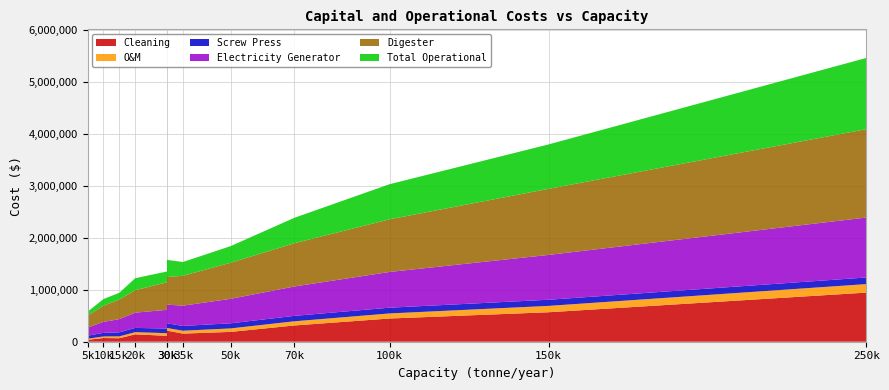

Reading left to right, extract all data points from this chart.

Cleaning: 5000=35538.0	10000=71076.0	15000=66945.6	20000=142152.0	30000=113334.1	30000=213228.0	35000=156206.3	50000=188890.2	70000=312412.6	100000=446303.8	150000=566670.7	250000=944451.2
O&M: 5000=22237.4	10000=29959.0	15000=36209.5	20000=41662.7	30000=51136.7	30000=51136.7	35000=55388.0	50000=66871.6	70000=80205.9	100000=97611.8	150000=122495.5	250000=163823.6
Screw Press: 5000=57127.7	10000=69513.6	15000=76758.8	20000=81899.4	30000=89144.7	30000=89144.7	35000=91899.2	50000=98272.6	70000=104285.0	100000=110658.5	150000=117903.7	250000=127031.7
Electricity Generator: 5000=156503.3	10000=210846.5	15000=254836.5	20000=293215.3	30000=359891.8	30000=359891.8	35000=389811.7	50000=470631.1	70000=564475.8	100000=686975.1	150000=862102.7	250000=1152962.5
Digester: 5000=230657.1	10000=310748.9	15000=375582.1	20000=432145.4	30000=530414.3	30000=530414.3	35000=574510.7	50000=693623.6	70000=831933.6	100000=1012475.0	150000=1270580.8	250000=1699254.7
Total Operational: 5000=73863.7	10000=127710.8	15000=130668.3	20000=230207.1	30000=206742.6	30000=329712.0	35000=264883.8	50000=319559.9	70000=488319.2	100000=674871.7	150000=854023.0	250000=1370383.8